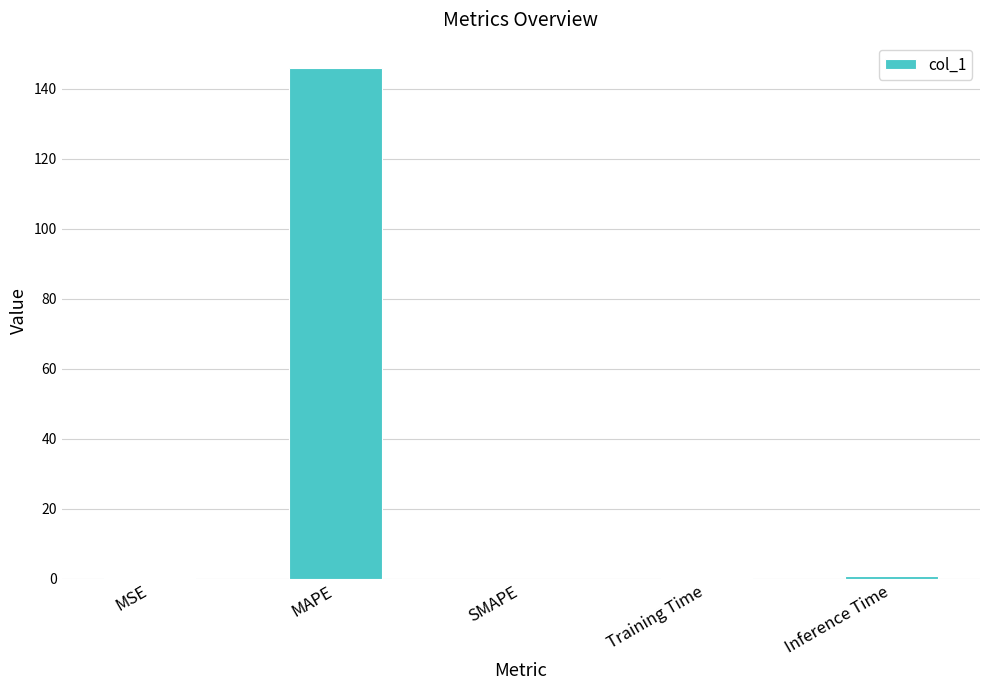

The chart shows a value of 0.2 at MSE. True or false?

True